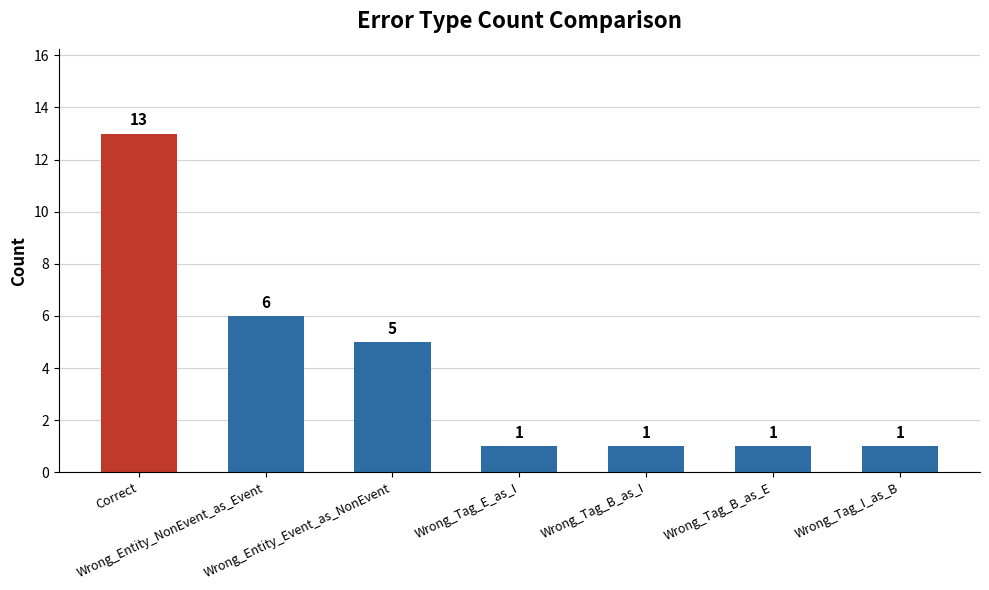

What is the sum of all values?

28